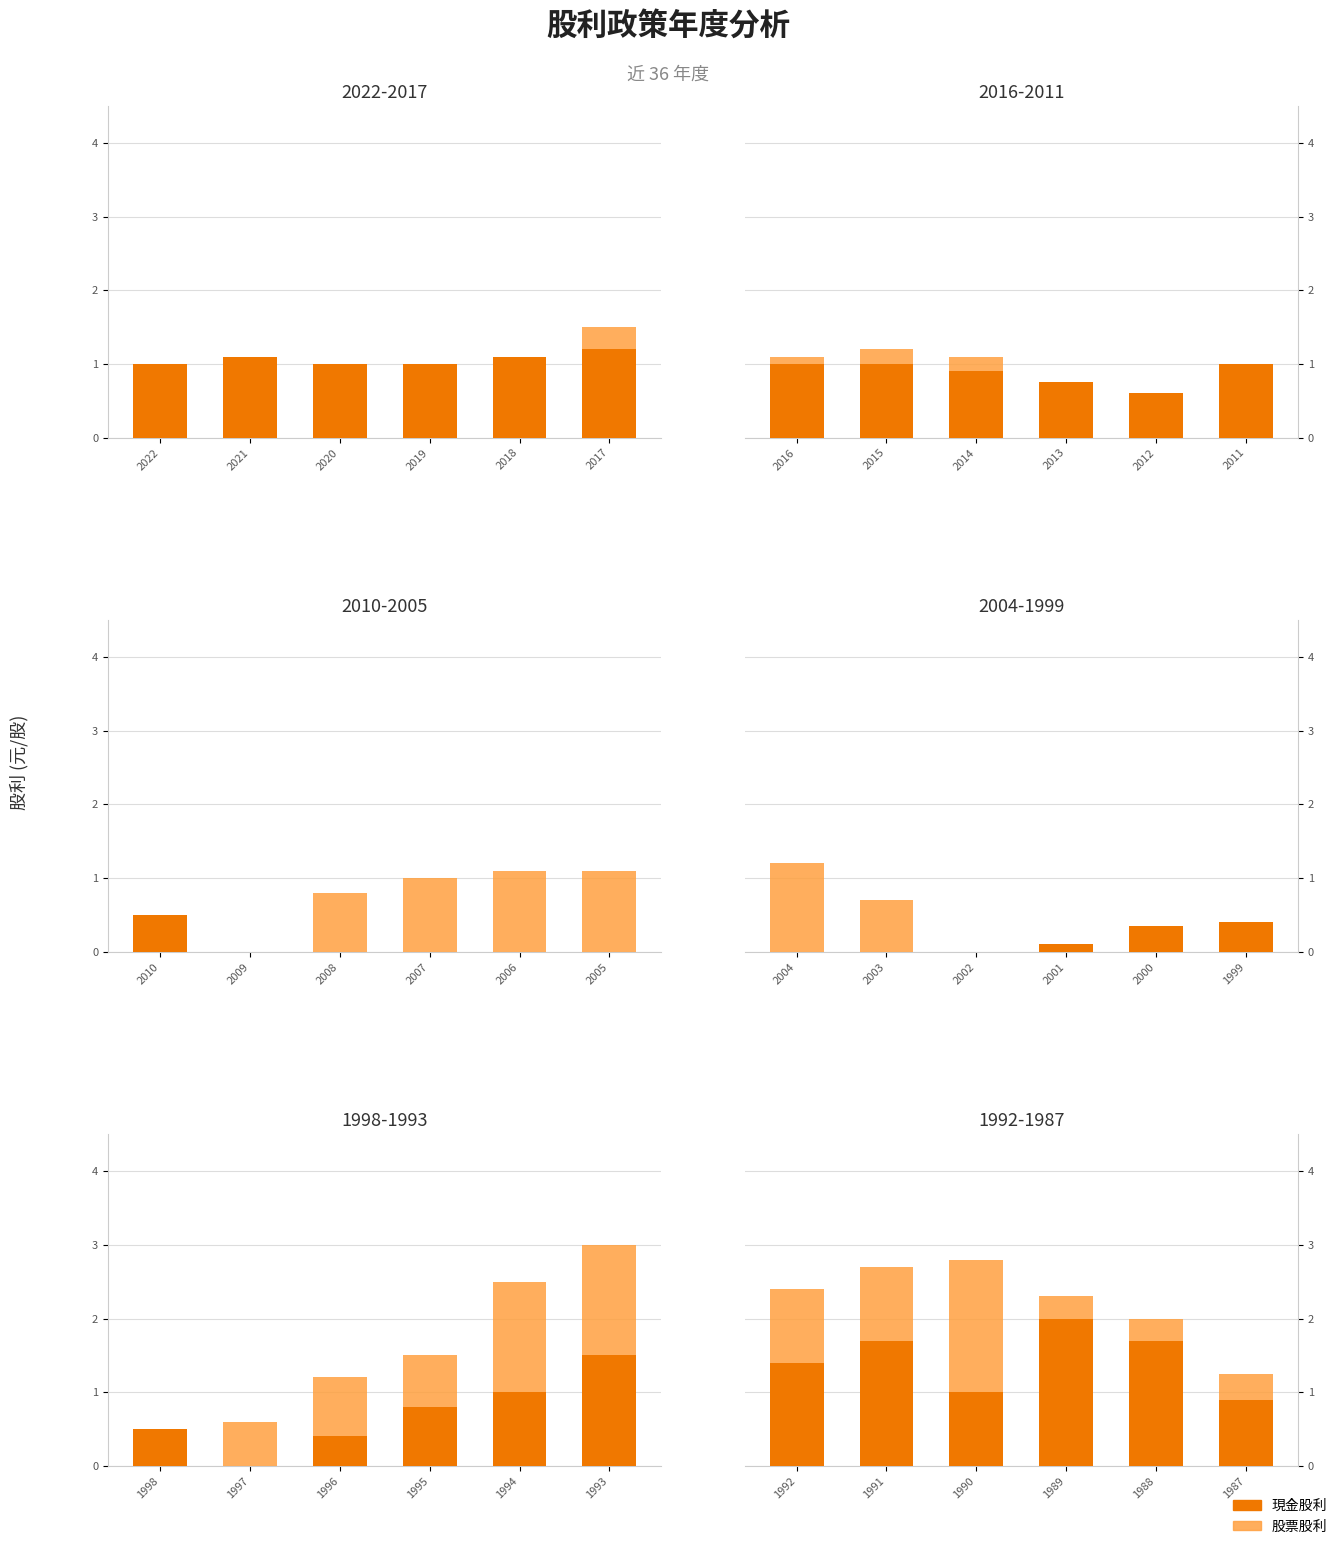

What is the value of the 股票股利 bar at the 3rd from the left?

1.8